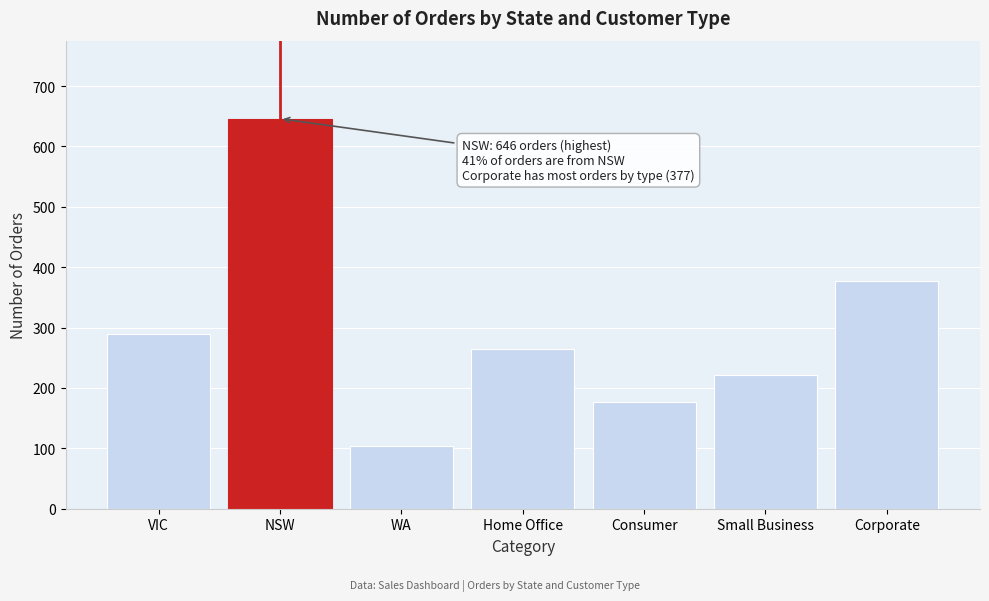

Reading left to right, list all the values displayed in this chart.

VIC=289	NSW=646	WA=104	Home Office=264	Consumer=177	Small Business=221	Corporate=377